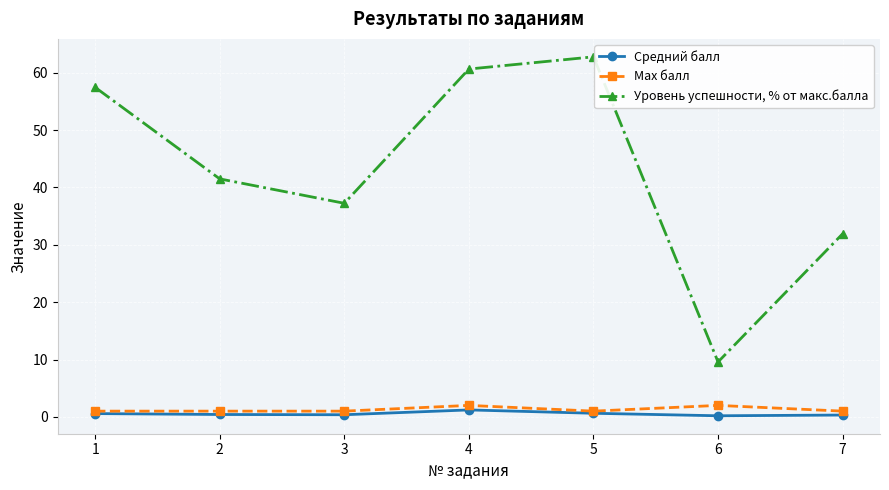

How many interior local valleys does the Уровень успешности, % от макс.балла series have?

2